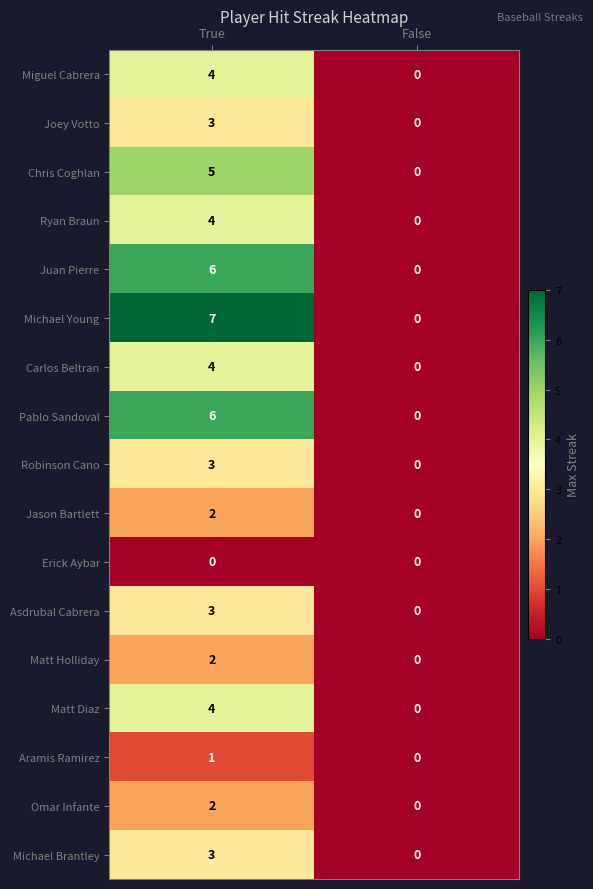

At which category is the sum across all series the highest?

True